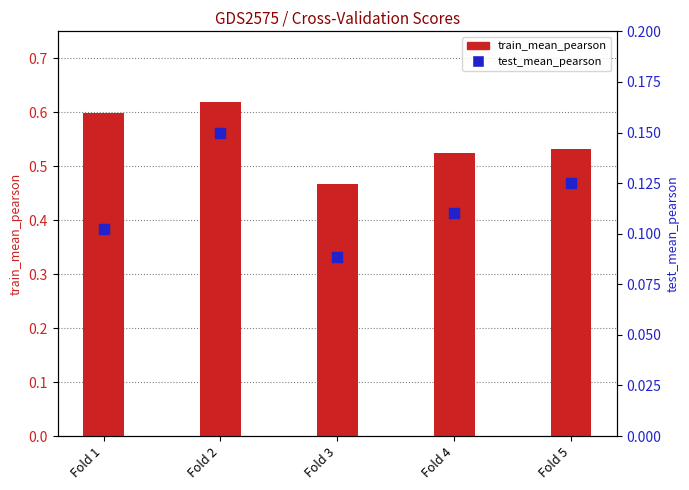

At how many categories does at least one series exceed 0?

5